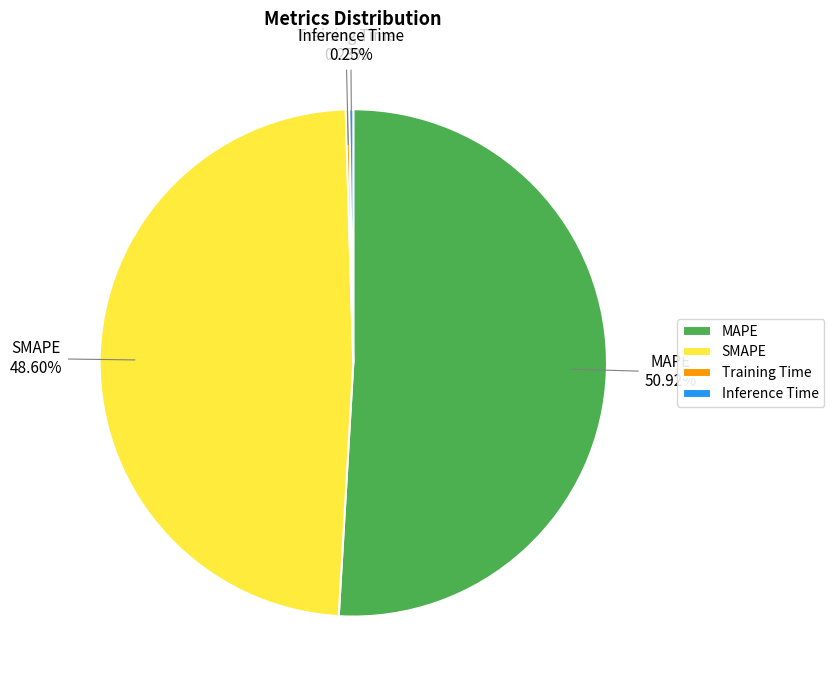

Is there a majority slice in this chart?

Yes